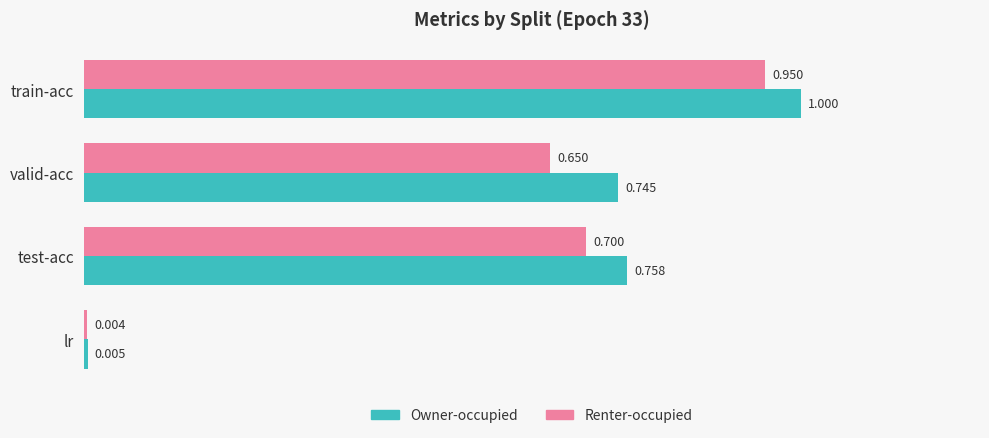

Rank the series by their average value, from lowest to highest.

Renter-occupied, Owner-occupied